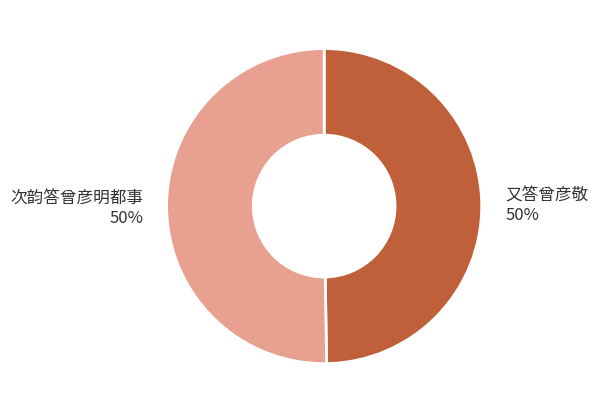

What percentage is the 又答曾彦敬 slice, to the nearest percent?

50%